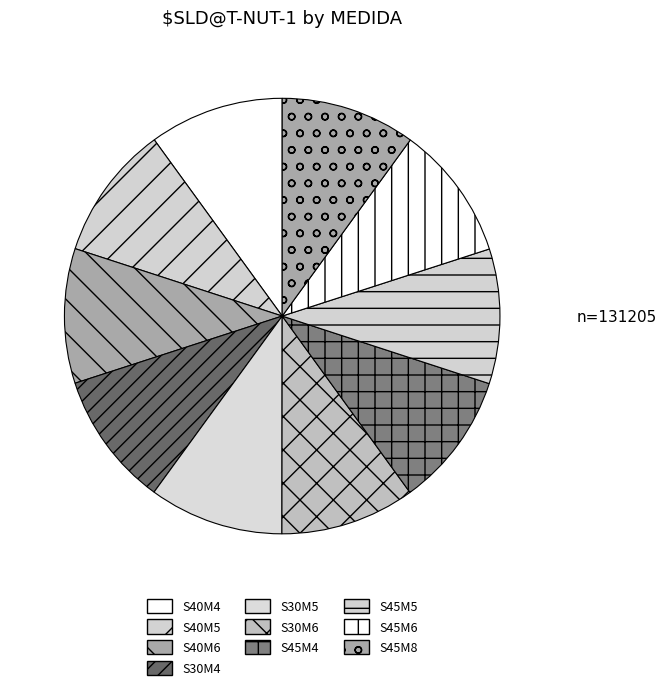

Which slice is the largest?

S45M8